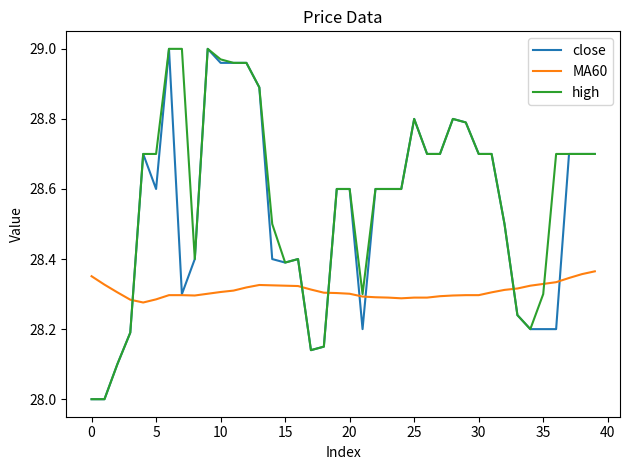

List the series in order of their overall mean, highest first.

high, close, MA60